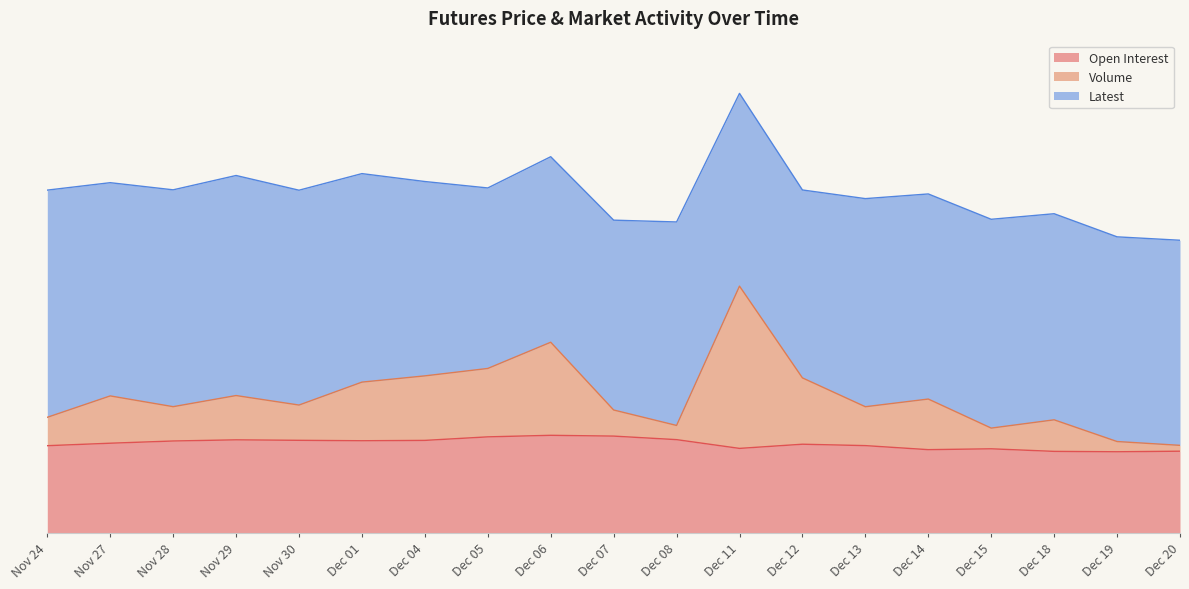

The value of Open Interest at Nov 28 is 0.3. True or false?

True